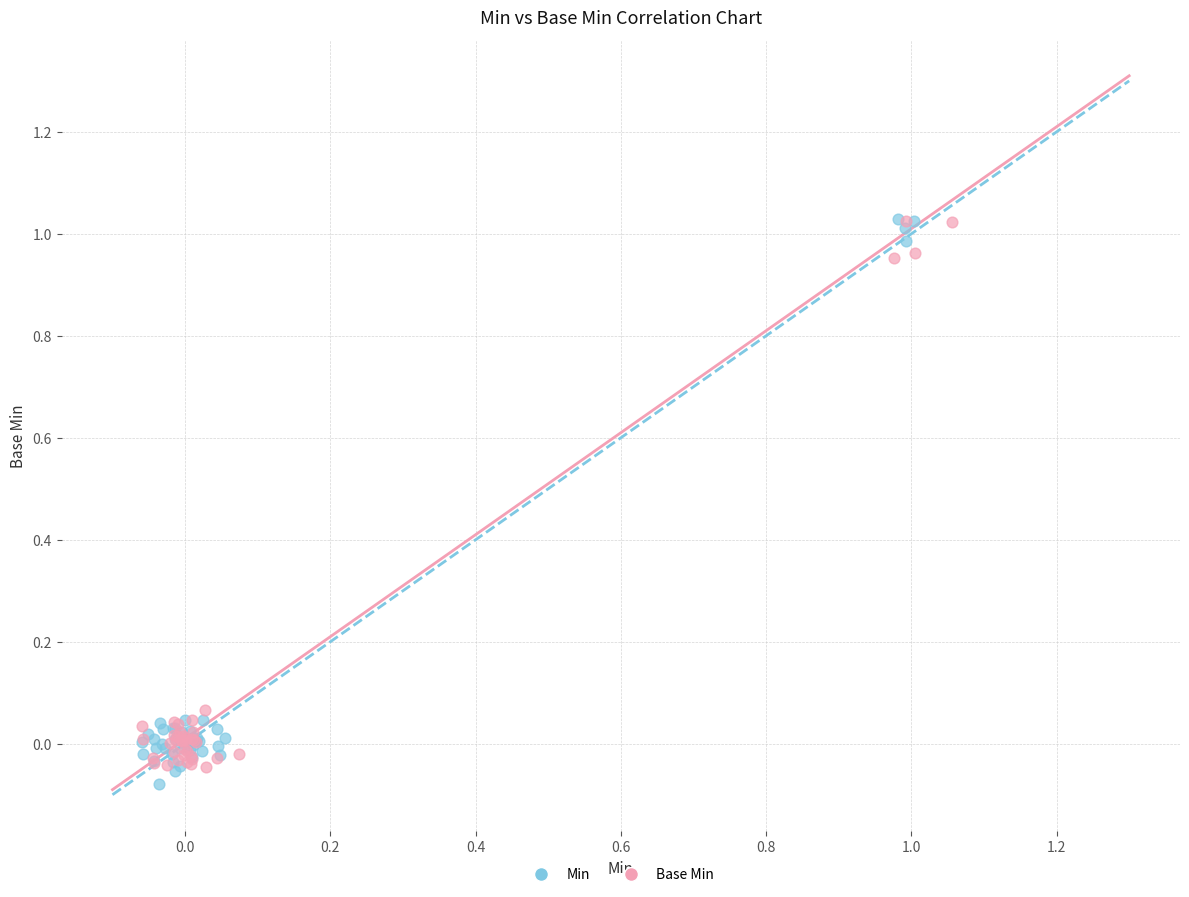

Which series contains the lowest Y value?

Min